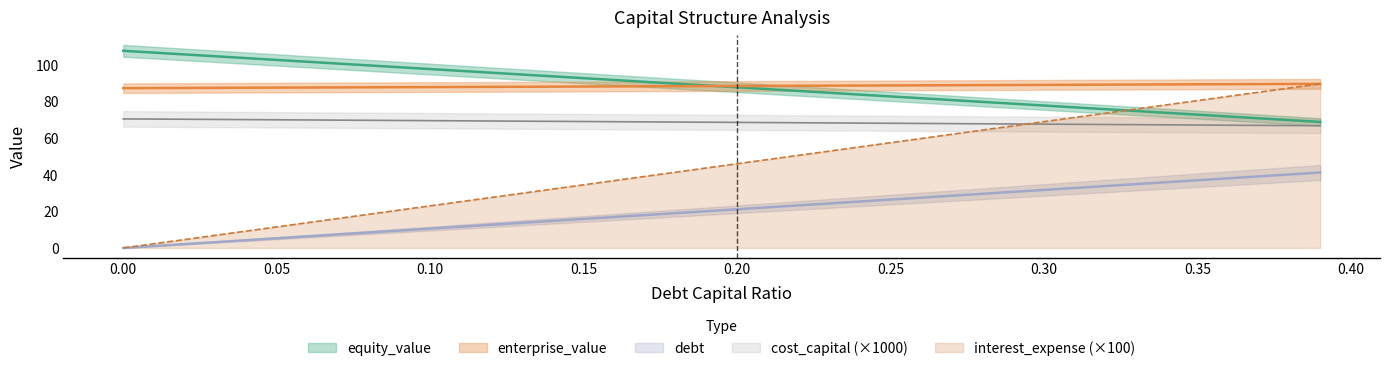

What is the spread (max minus min) of values at 0.16?

74.8